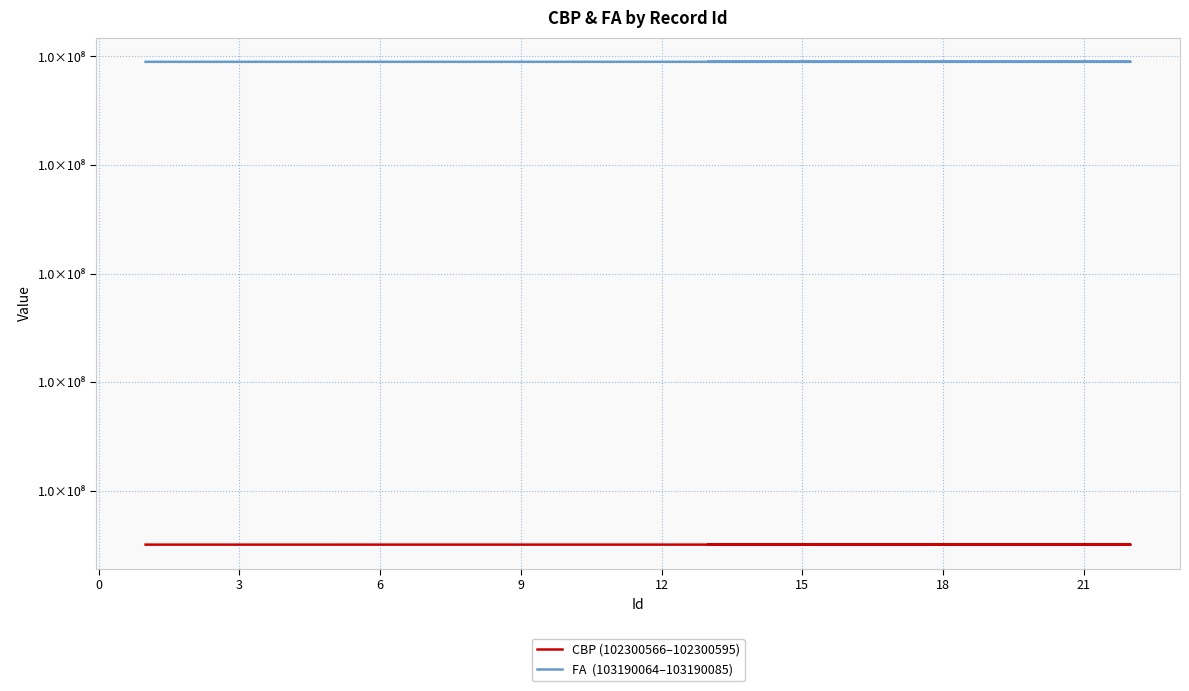

What is the difference between the second highest and minimum values in the FA  (103190064–103190085) series?

19